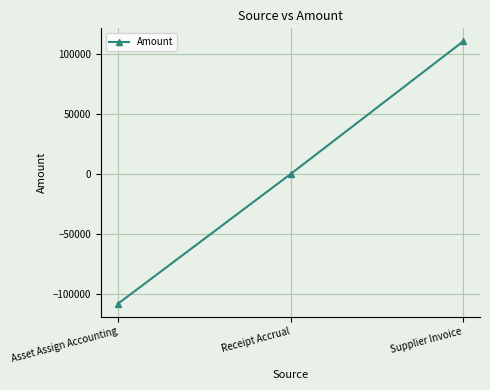

The value at Asset Assign Accounting is -180179.6. True or false?

False